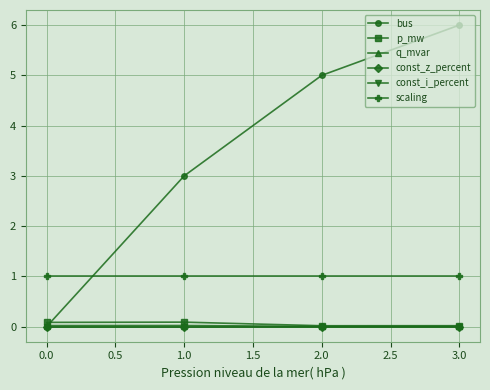

At how many categories does at least one series exceed 0?

4